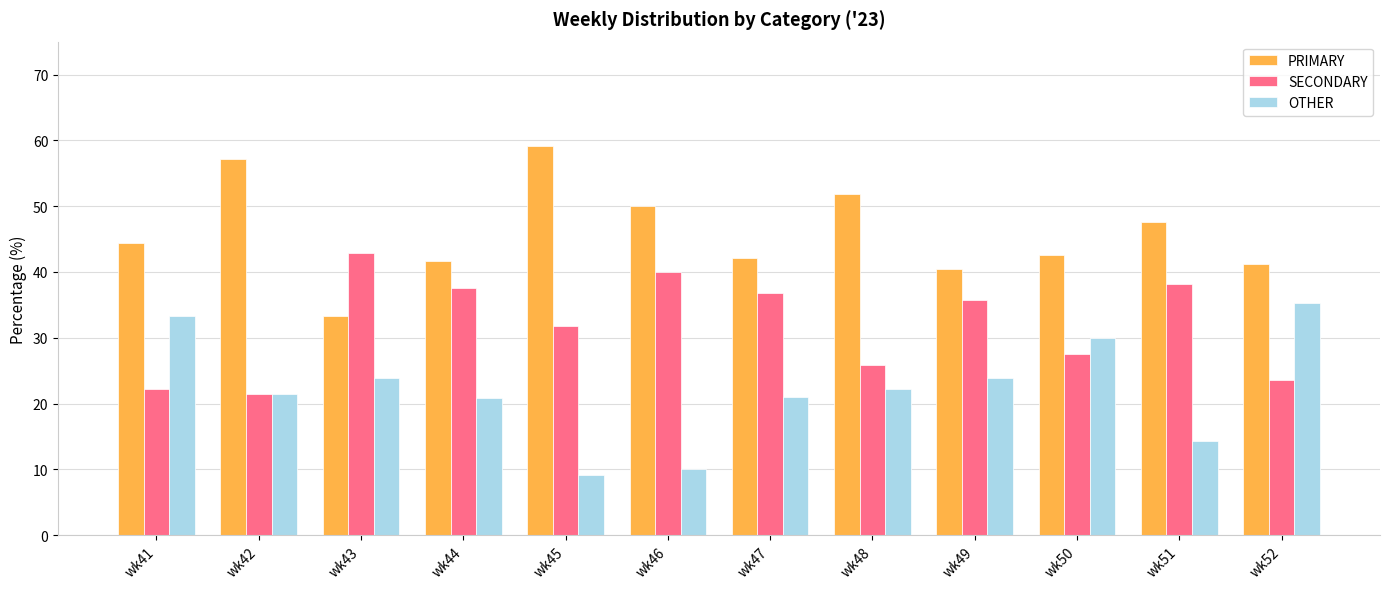

At wk46, list the series in order from largest to smallest.

PRIMARY, SECONDARY, OTHER